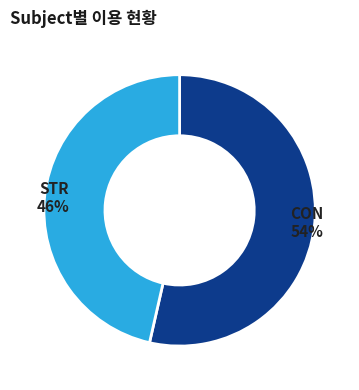

Is there any slice that represents more than half of the pie?

Yes